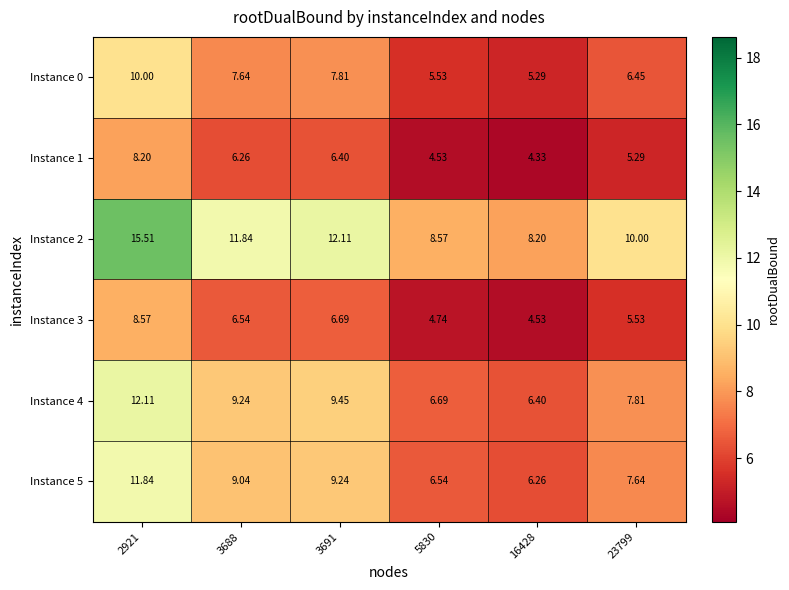

Is the value of Instance 1 at 3688 greater than the value of Instance 2 at 3688?

No